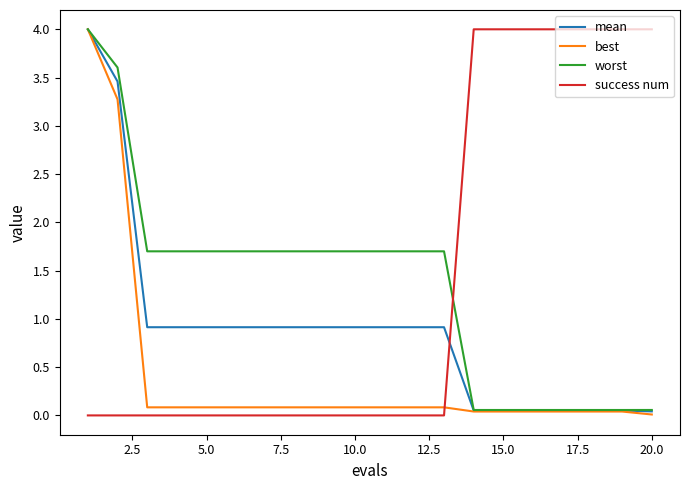

What is the greatest value displayed?

4.0